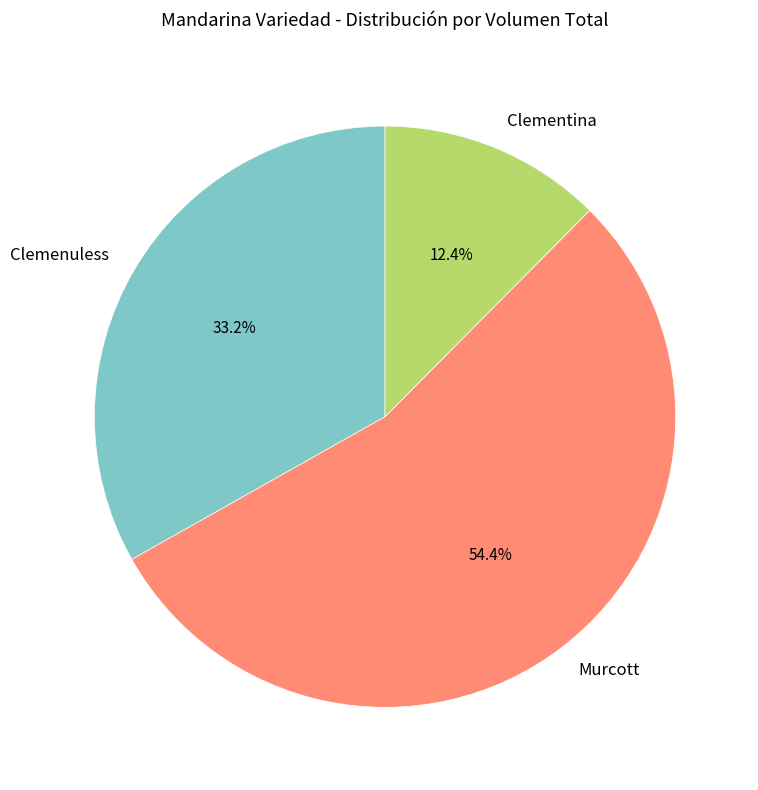

Does Murcott account for over 50% of the chart?

Yes